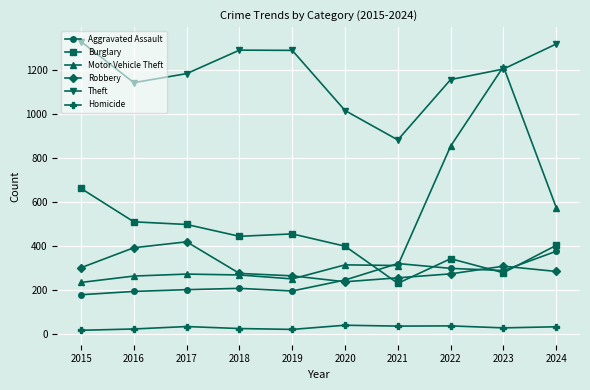

How many data points does each series have?

10